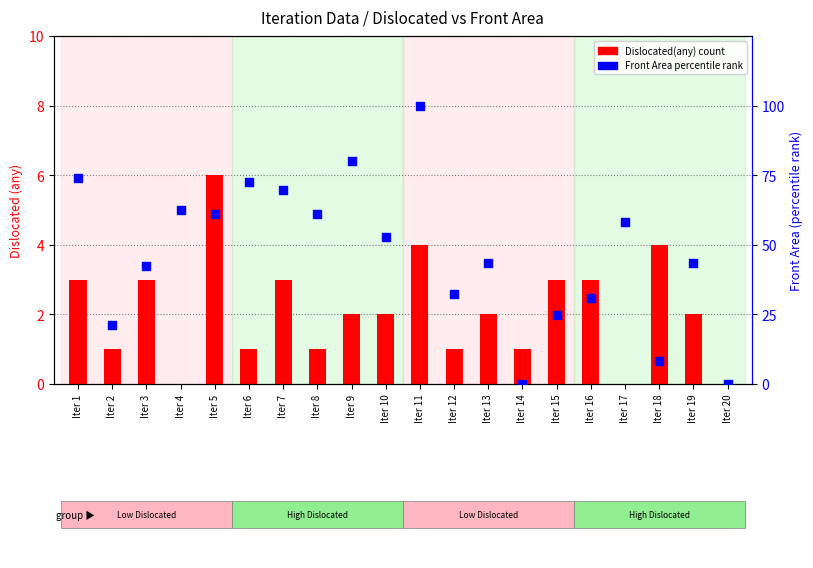

Which series has the largest total across all categories?

Front Area (normalized %)